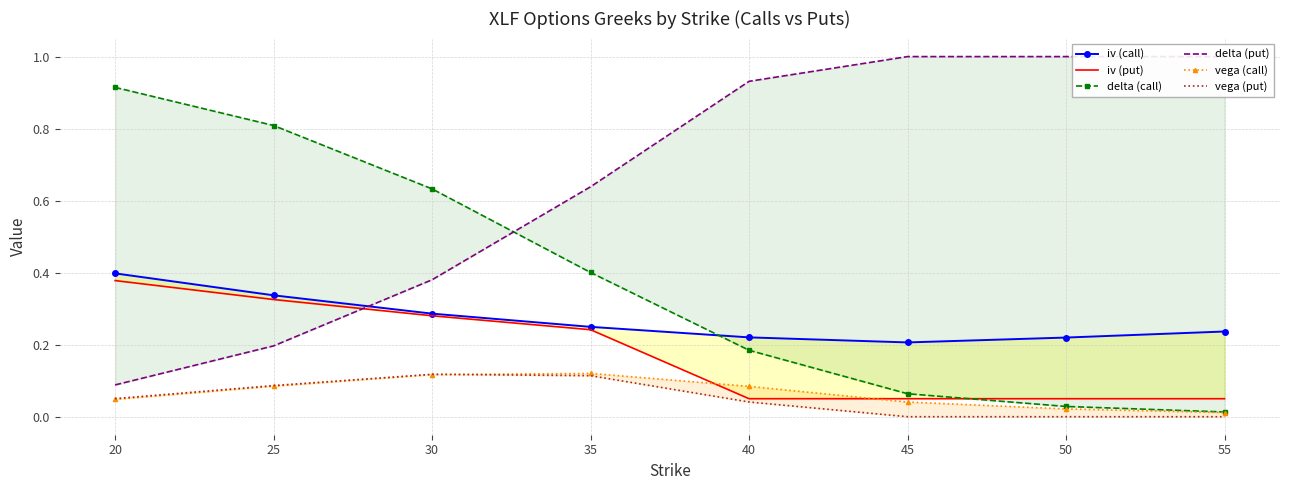

Which category has the lowest value across all series?

45